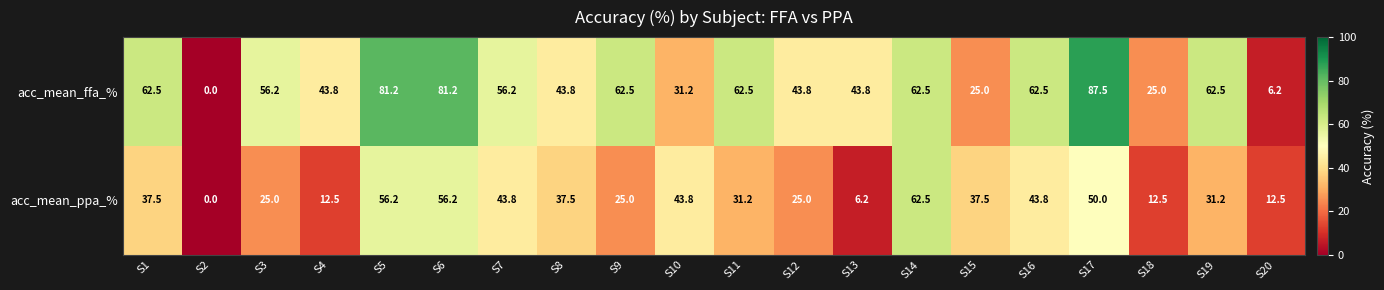

What is the difference between the maximum and minimum values in the acc_mean_ppa_% series?

62.5